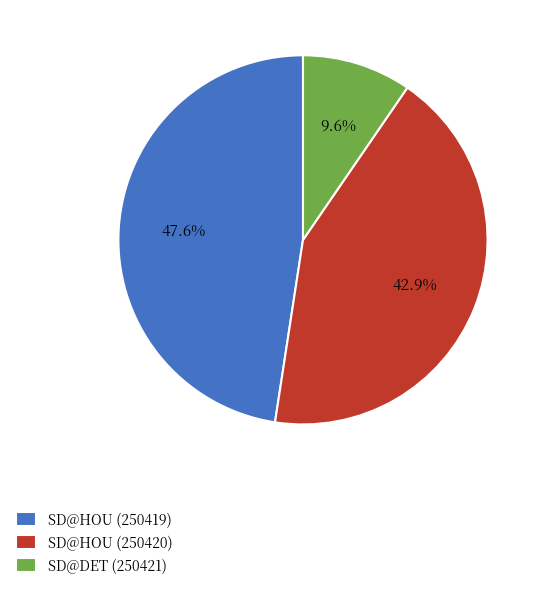

Count the number of slices in the pie.

3